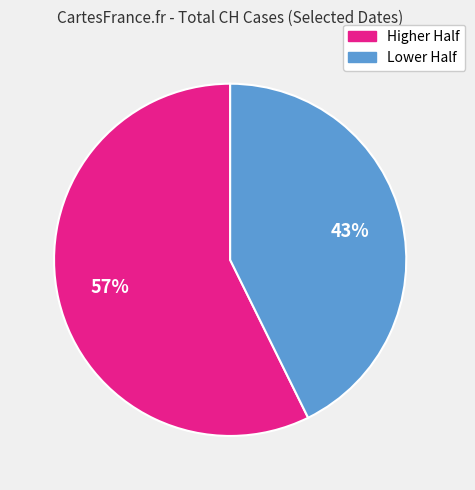

To the nearest percent, what is the average slice percentage?

50%